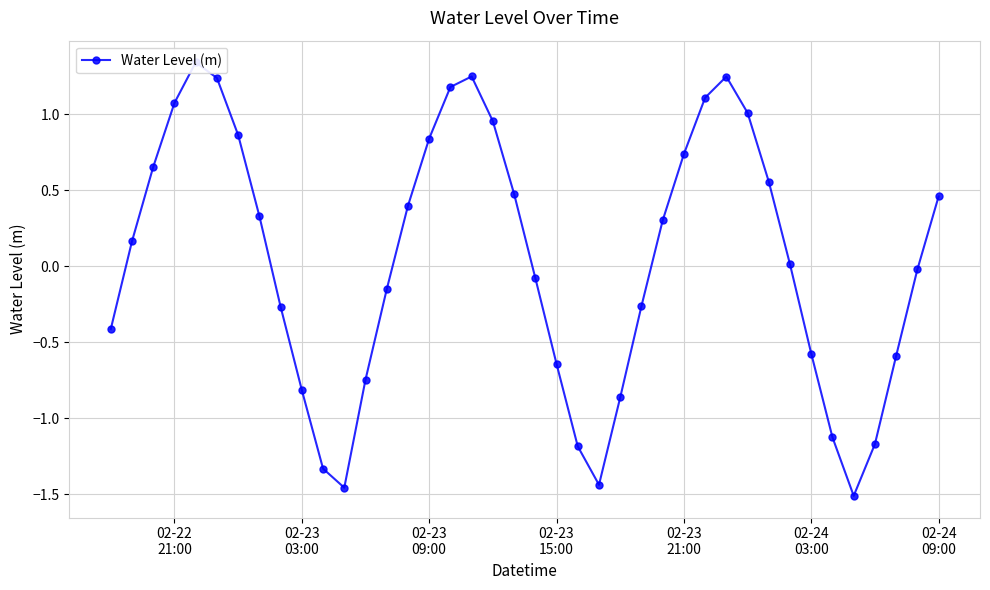

What position from the right is 02-24 03:00?

7